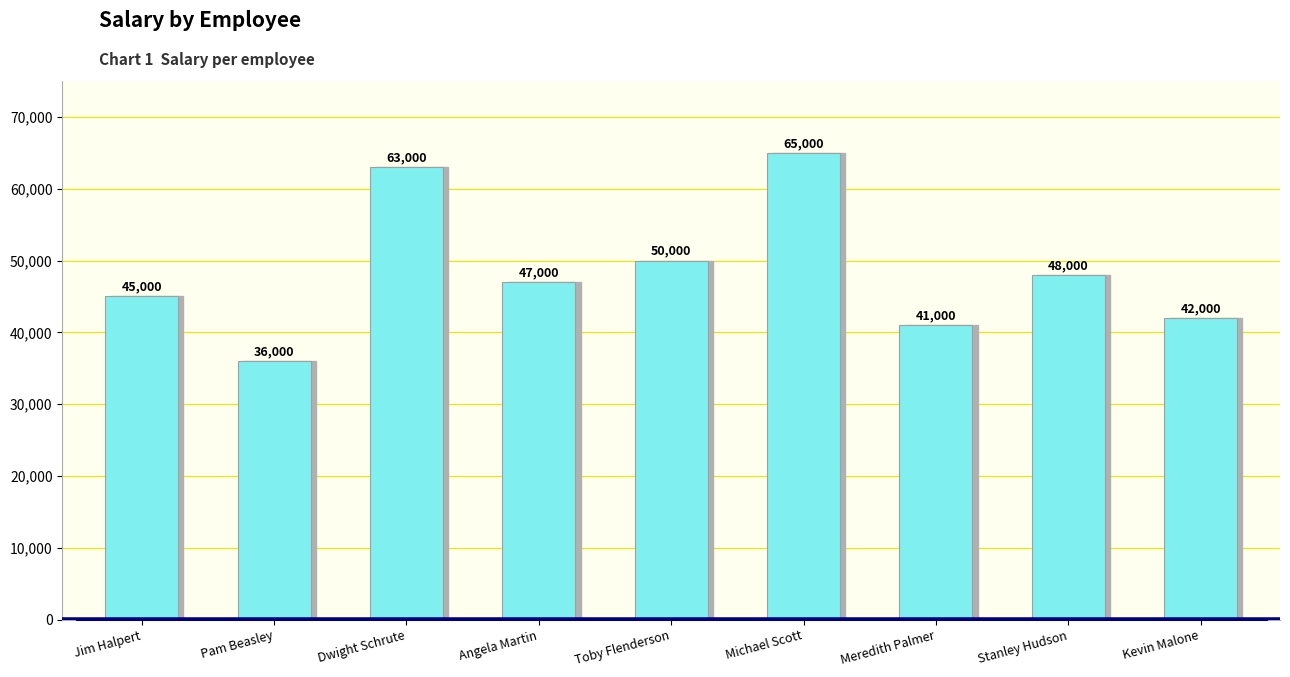

Reading left to right, list all the values displayed in this chart.

Jim Halpert=45000	Pam Beasley=36000	Dwight Schrute=63000	Angela Martin=47000	Toby Flenderson=50000	Michael Scott=65000	Meredith Palmer=41000	Stanley Hudson=48000	Kevin Malone=42000